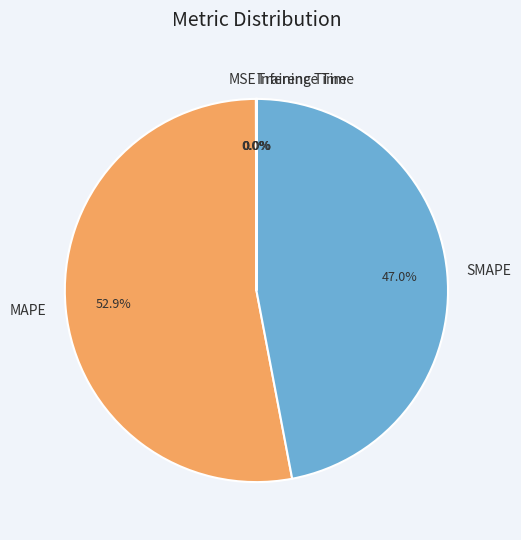

Is MAPE the majority of the pie?

Yes